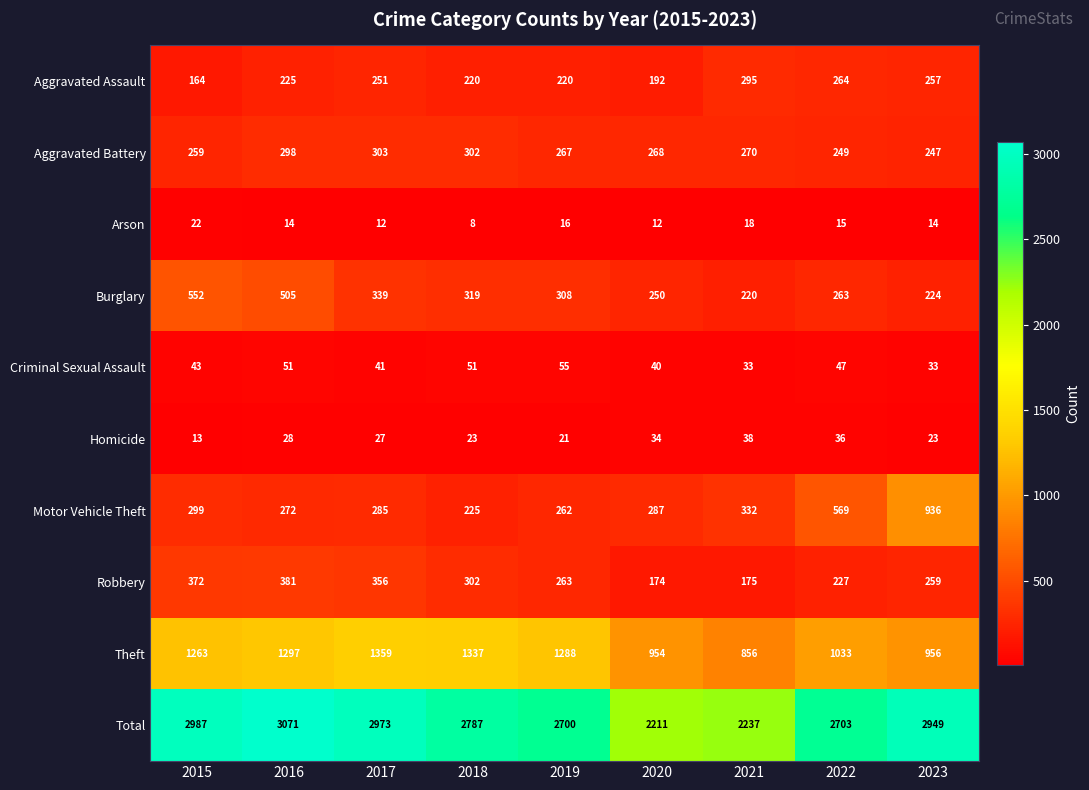

How many data points in Arson are less than 14?

3